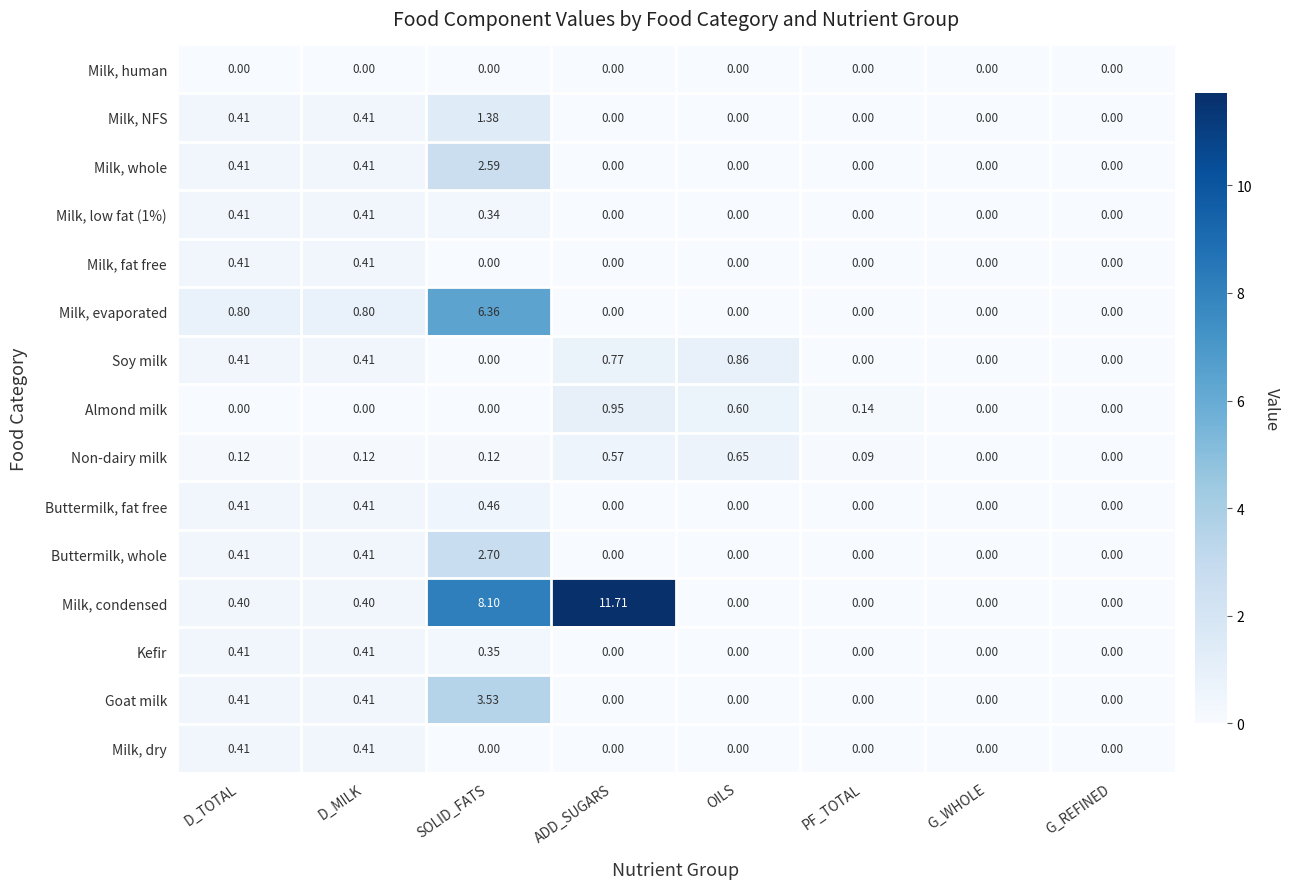

Which category has the highest value in the Goat milk series?

SOLID_FATS